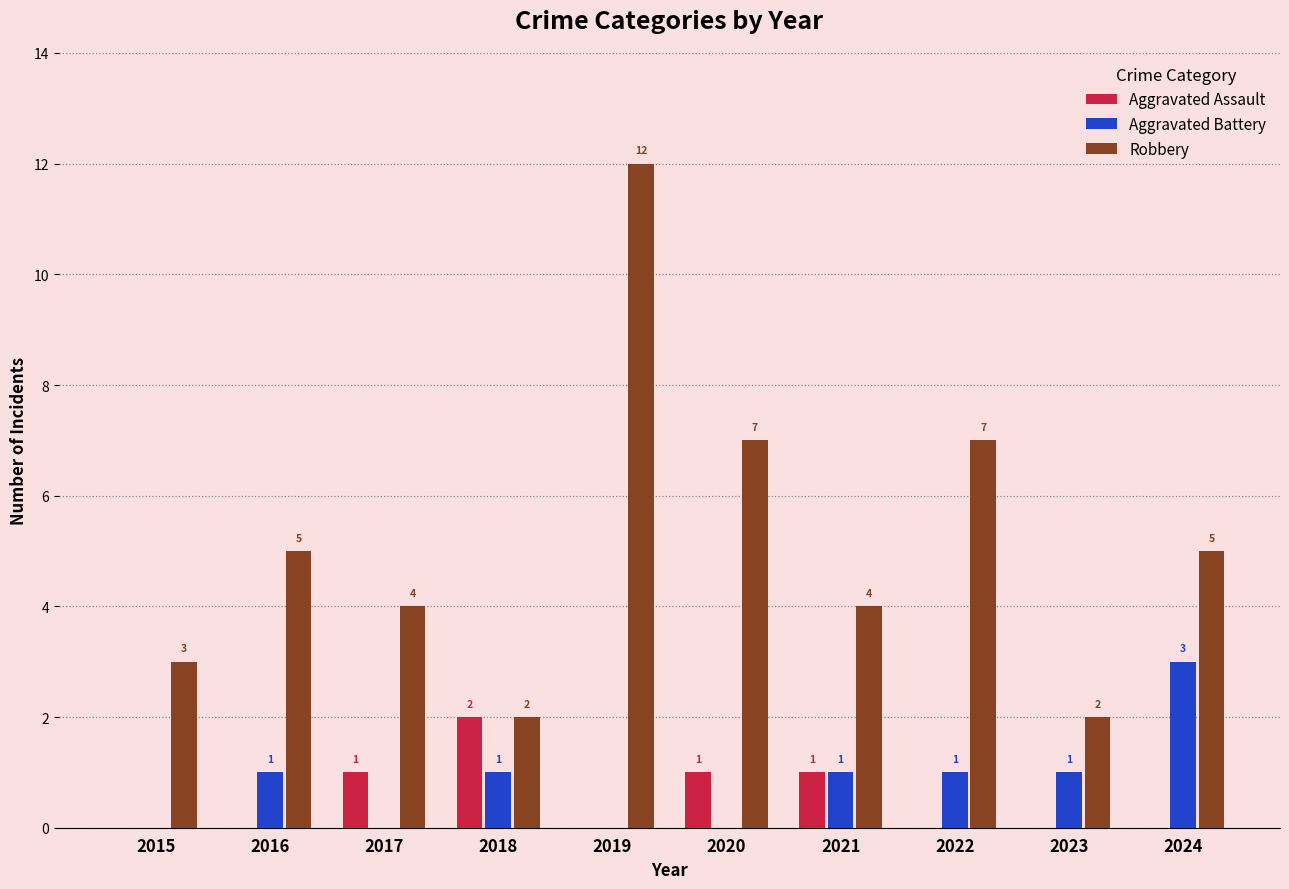

Which series changed the most between 2016 and 2024?

Aggravated Battery